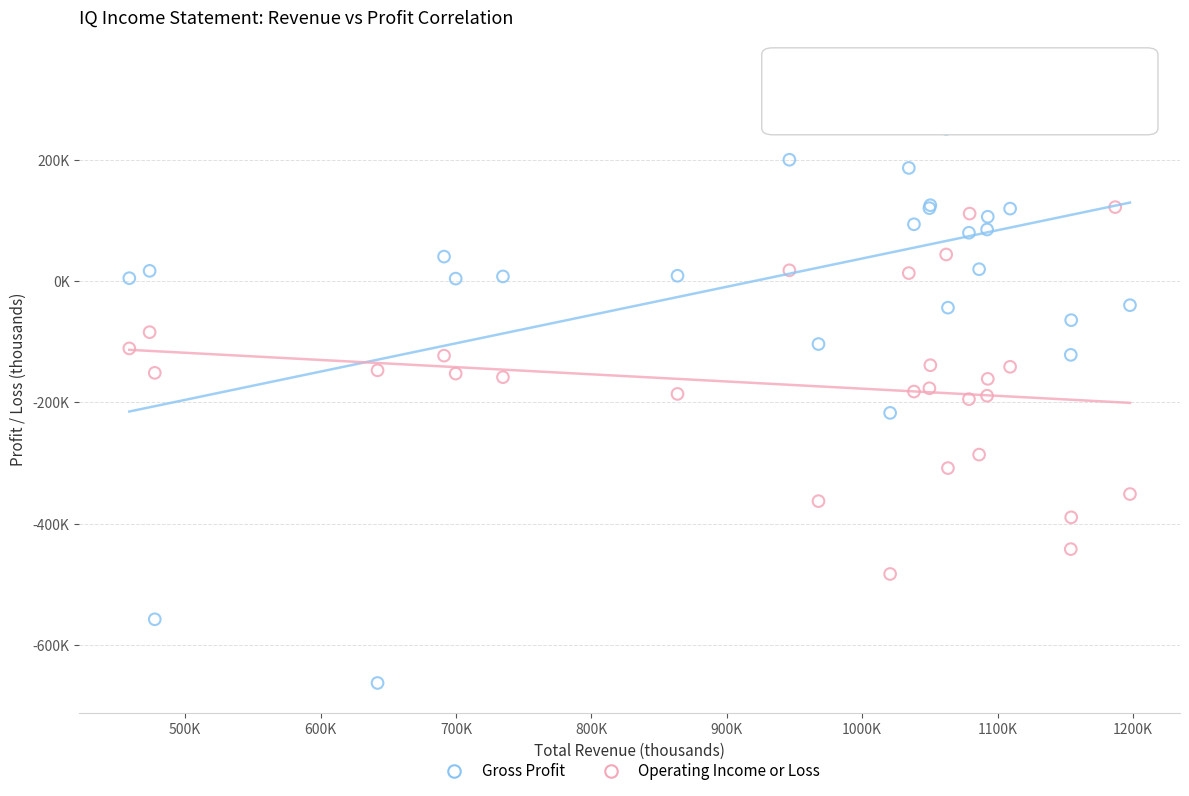

What are all the series names shown in the legend?

Gross Profit, Operating Income or Loss